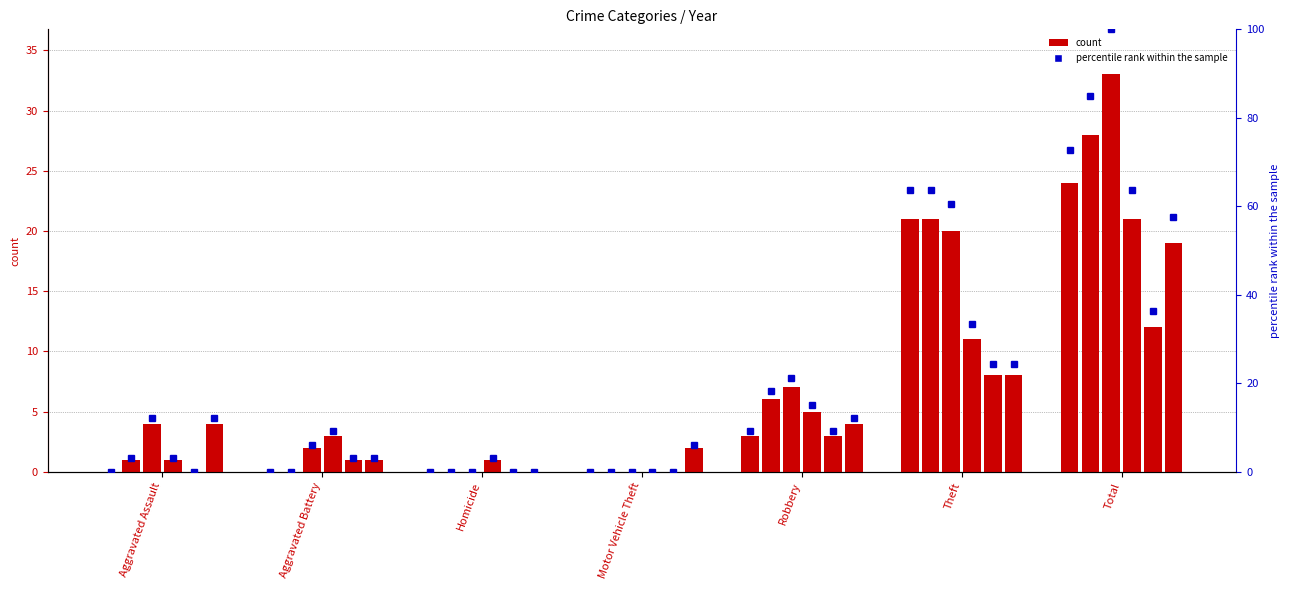

The value of 2017 at Total is 43. True or false?

False